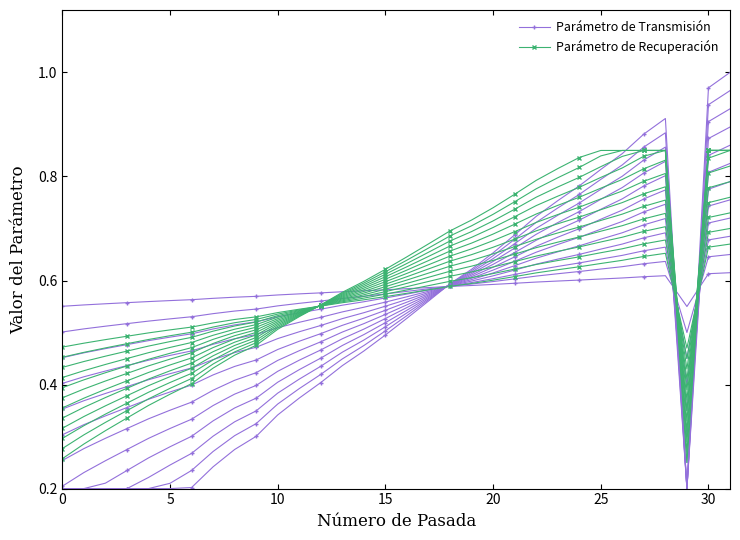

What is the label of the 20th point from the left?

19